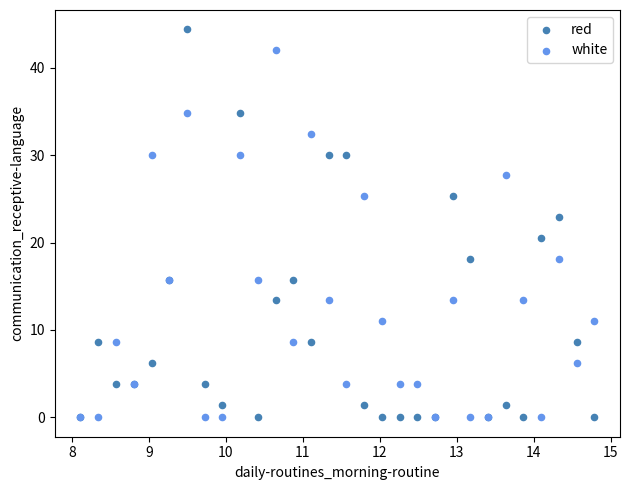

Which series reaches the maximum Y coordinate?

red